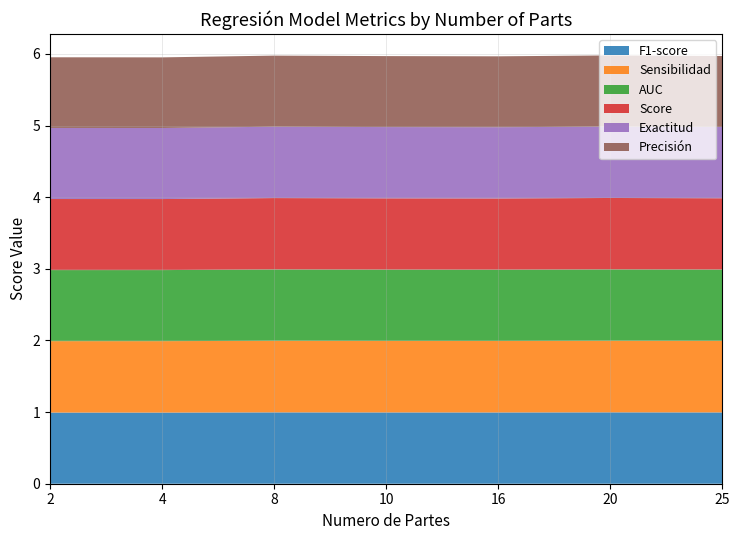

Reading left to right, what are all the values shown in this chart?

F1-score: 1.0	1.0	1.0	1.0	1.0	1.0	1.0
Sensibilidad: 1.0	1.0	1.0	1.0	1.0	1.0	1.0
AUC: 1.0	1.0	1.0	1.0	1.0	1.0	1.0
Score: 1.0	1.0	1.0	1.0	1.0	1.0	1.0
Exactitud: 1.0	1.0	1.0	1.0	1.0	1.0	1.0
Precisión: 1.0	1.0	1.0	1.0	1.0	1.0	1.0